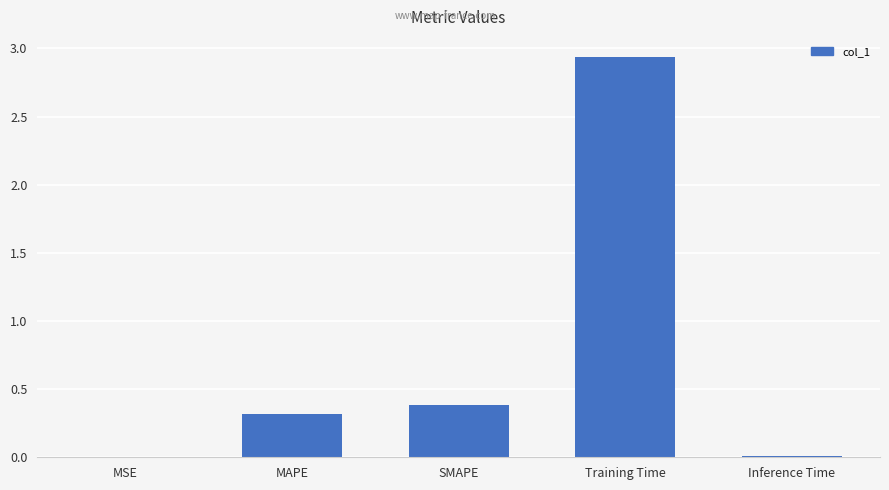

What is the average value?

0.7